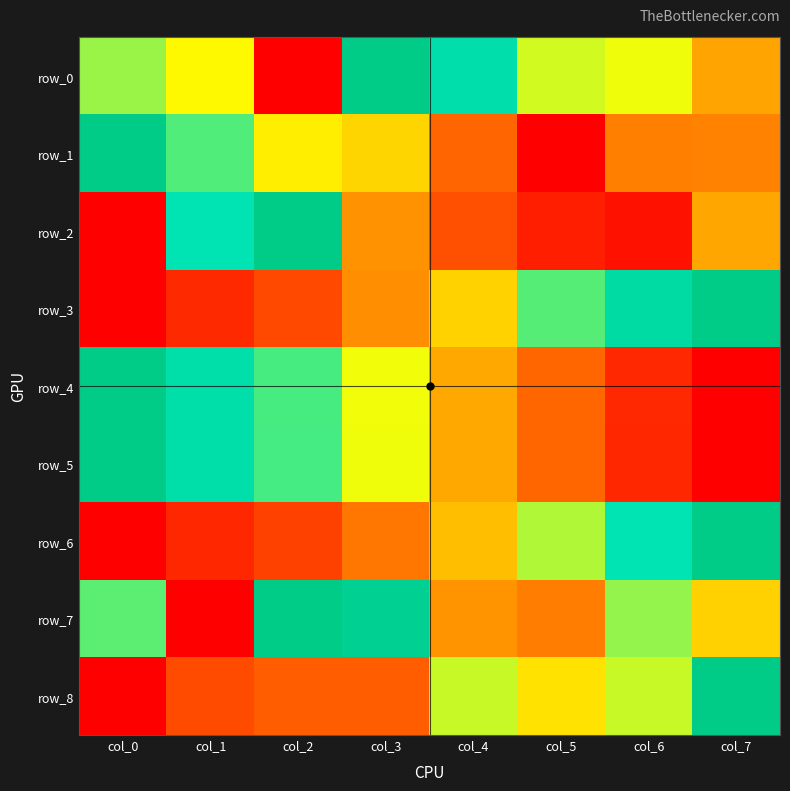

At which label is row_7 closest to 0?

col_1